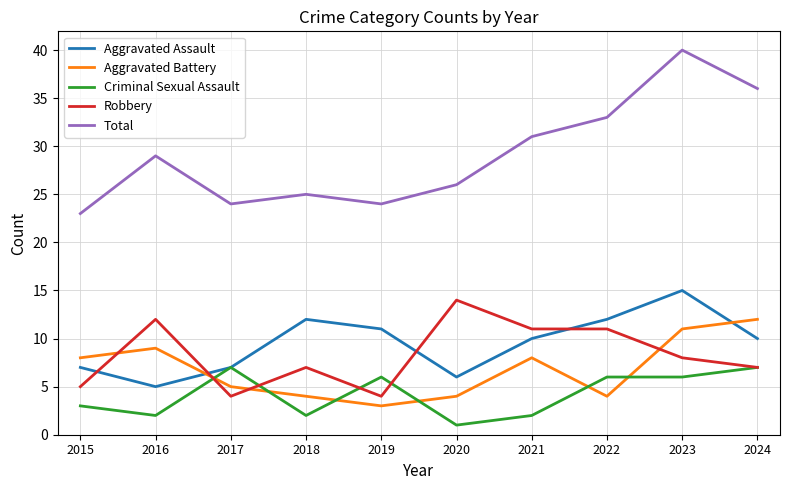

What are all the series names shown in the legend?

Aggravated Assault, Aggravated Battery, Criminal Sexual Assault, Robbery, Total